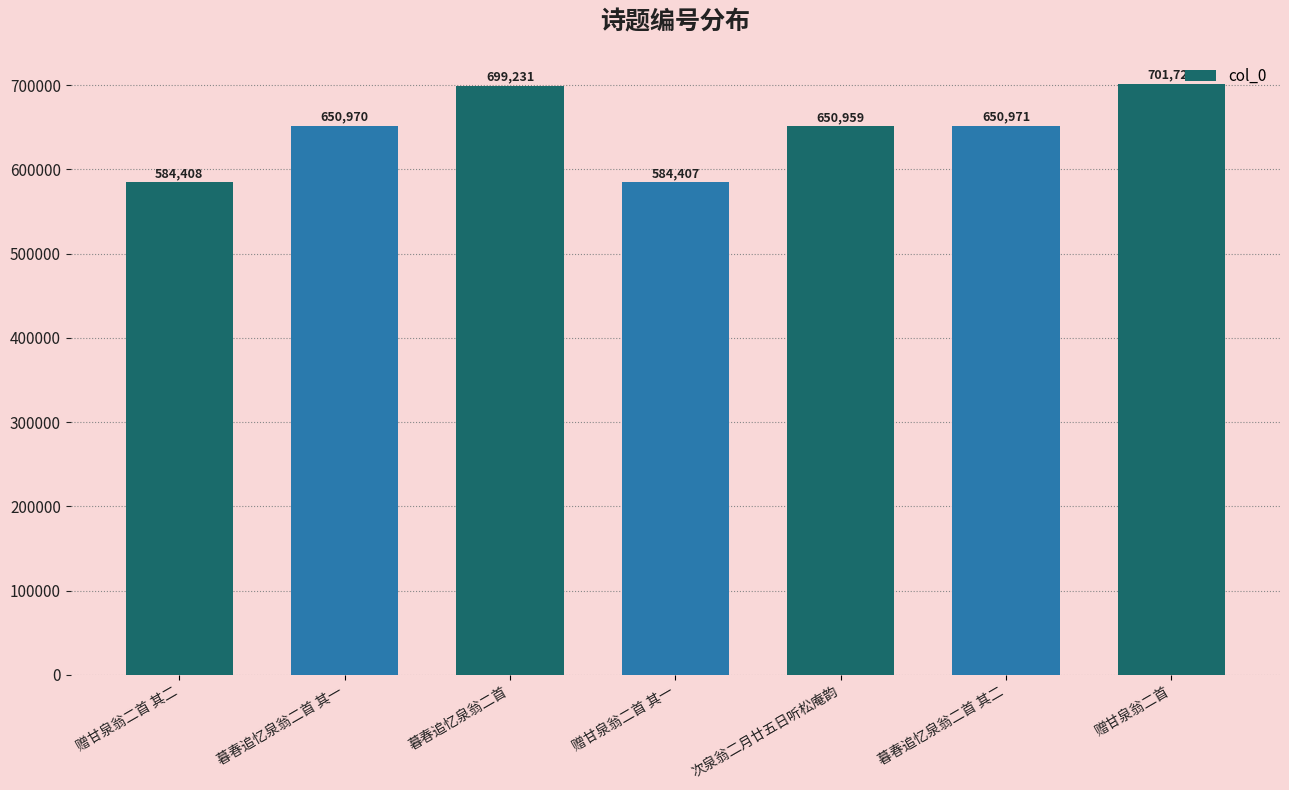

Rank the categories by value from highest to lowest.

赠甘泉翁二首, 暮春追忆泉翁二首, 暮春追忆泉翁二首 其二, 暮春追忆泉翁二首 其一, 次泉翁二月廿五日听松庵韵, 赠甘泉翁二首 其二, 赠甘泉翁二首 其一